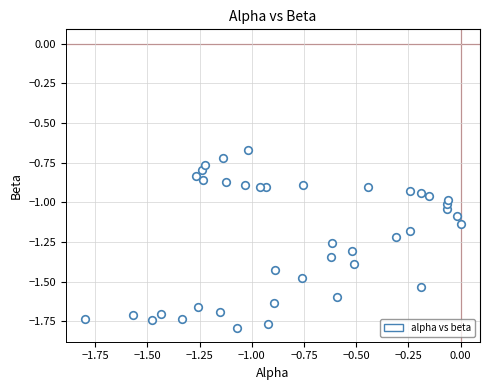

What is the range of X values (max minus min)?

1.8